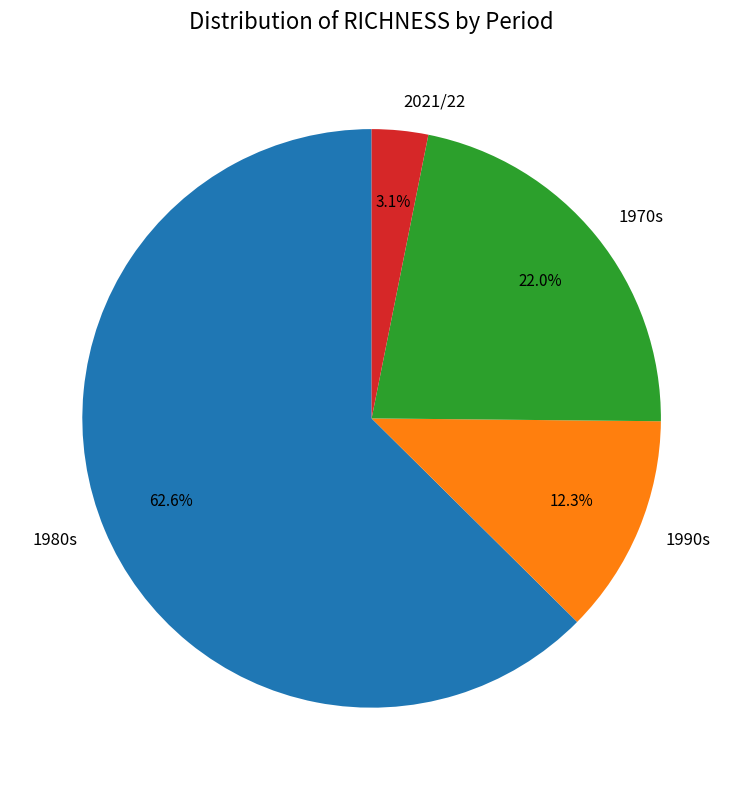

What portion of the pie excludes 1990s?

87.7%